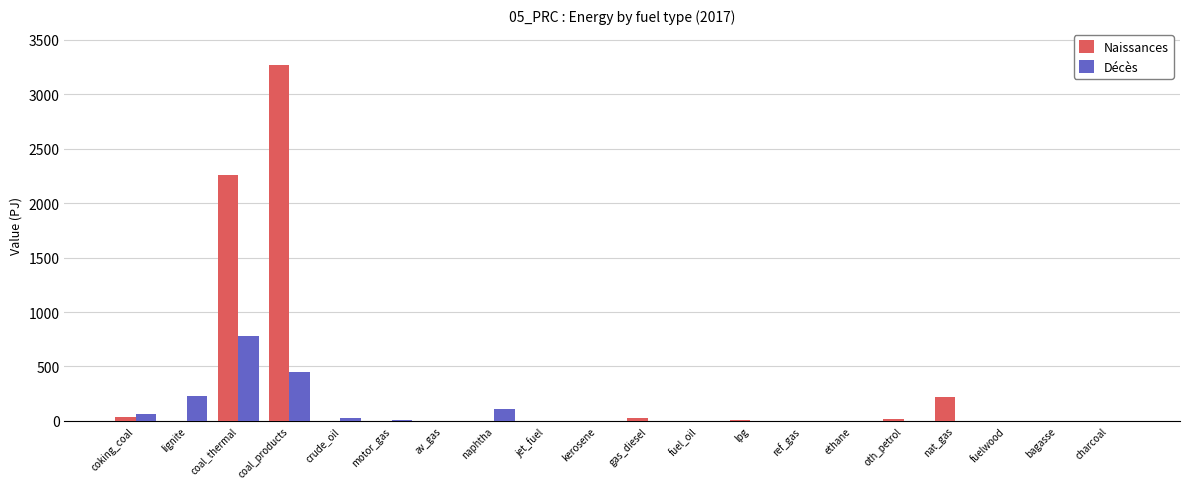

True or false: Naissances has a value of 0.0 at naphtha.

True